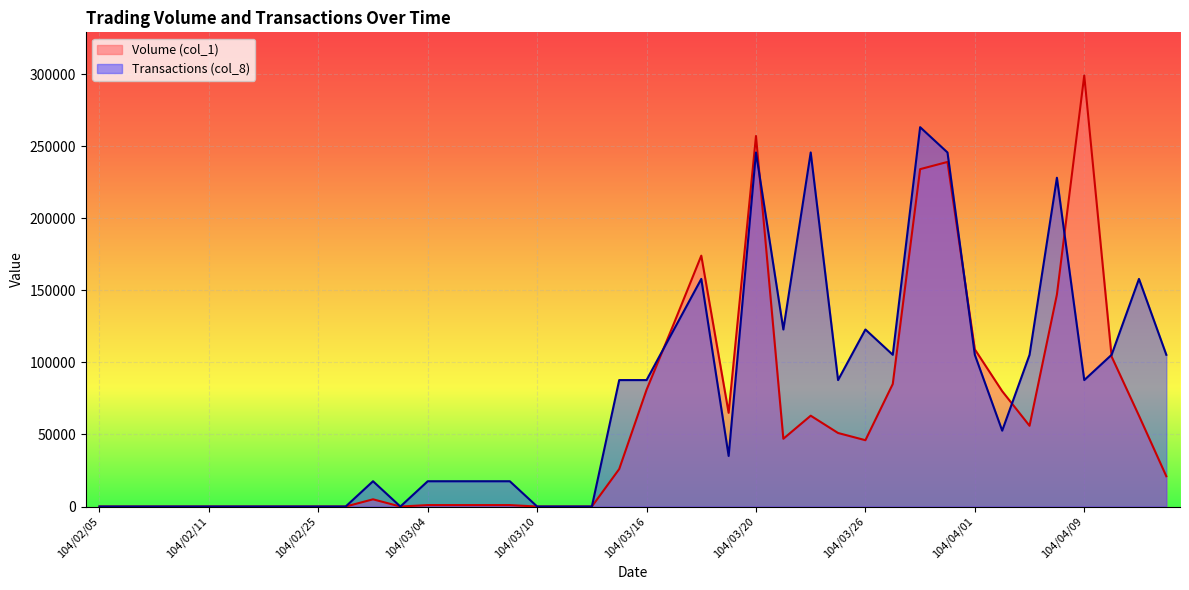

How many lines are shown in the chart?

2